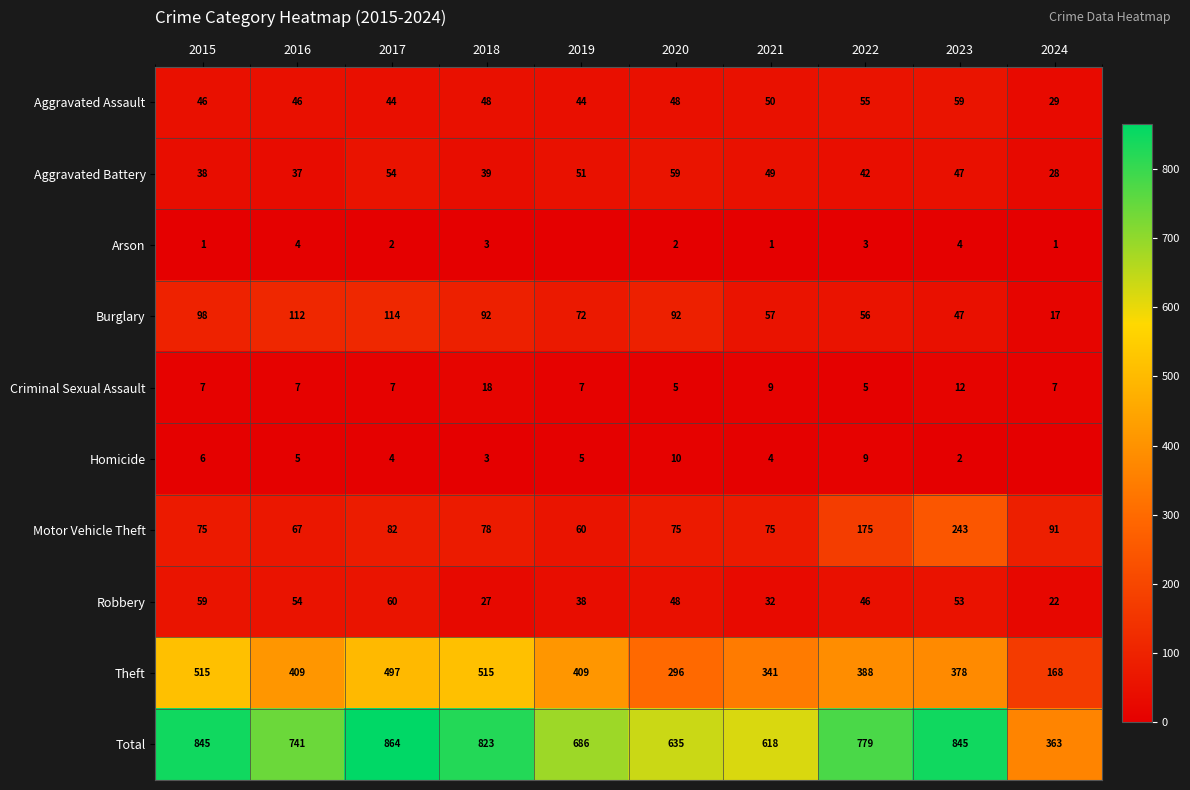

Rank the series at 2016 from lowest to highest value.

Arson, Homicide, Criminal Sexual Assault, Aggravated Battery, Aggravated Assault, Robbery, Motor Vehicle Theft, Burglary, Theft, Total